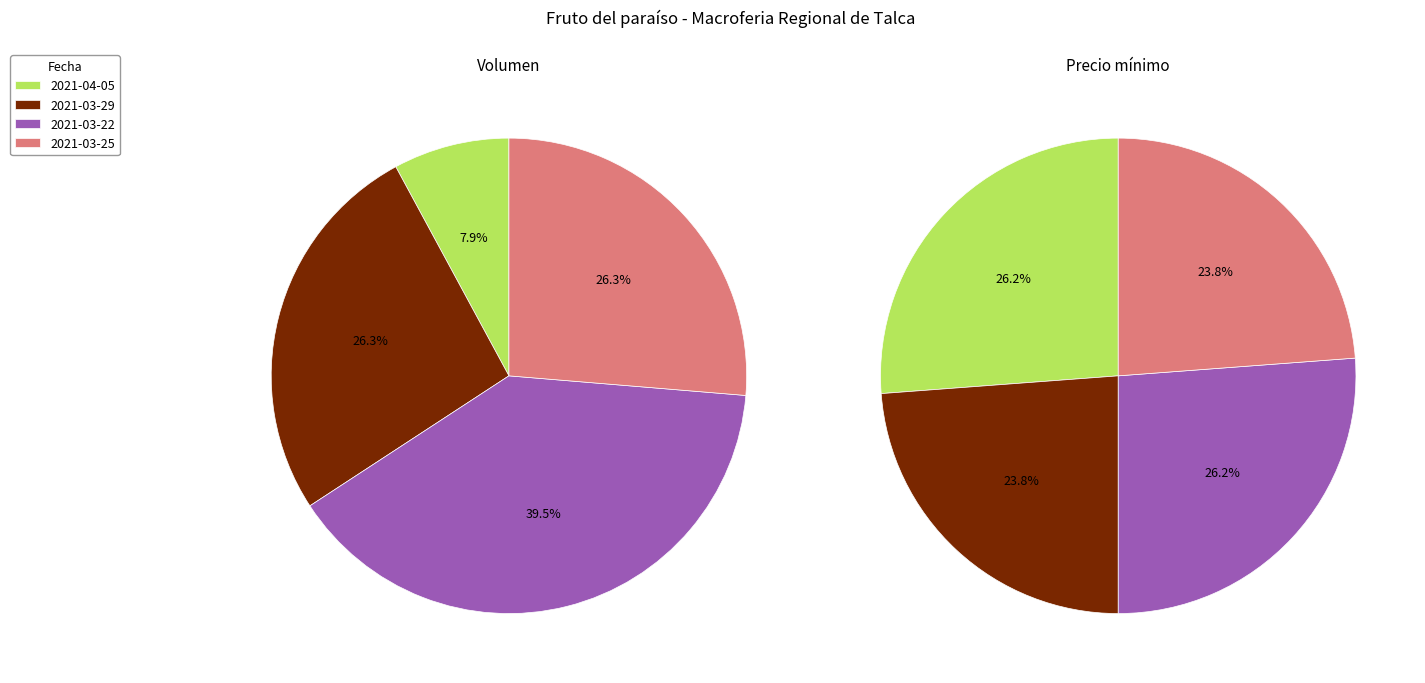

To the nearest percent, what portion does 2021-04-05 represent?

26%